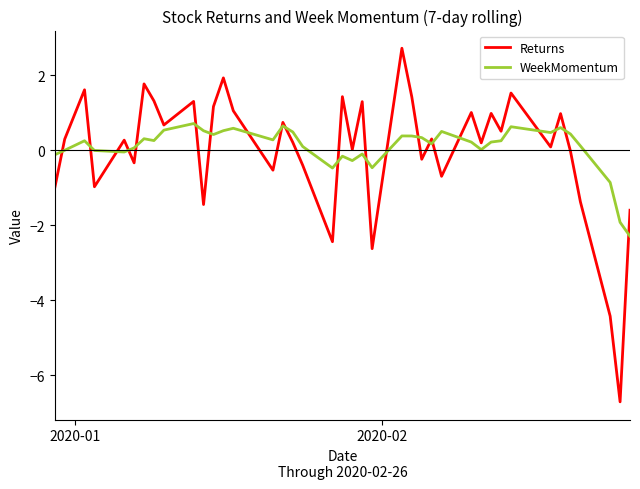

Which series has the largest range (max minus min)?

Returns